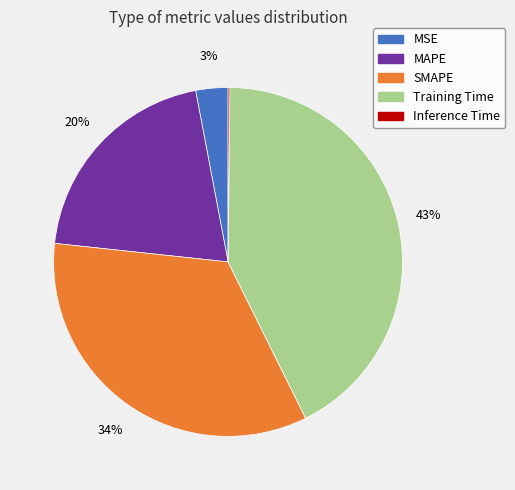

To the nearest percent, what is the average slice percentage?

20%